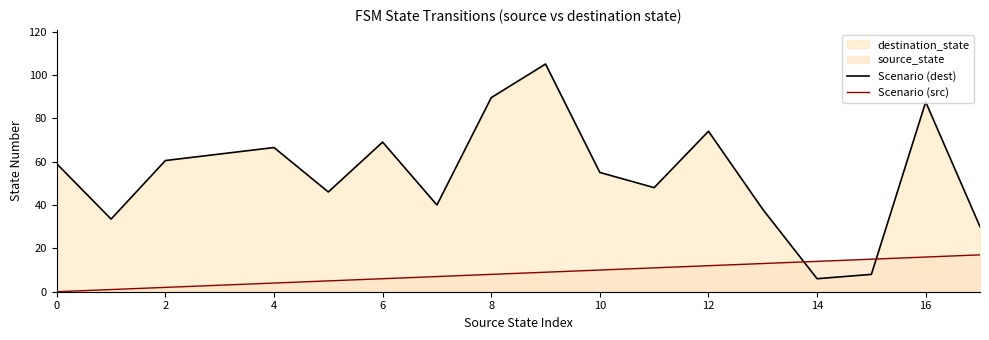

What is the difference between the highest and lowest values at 10?

45.0